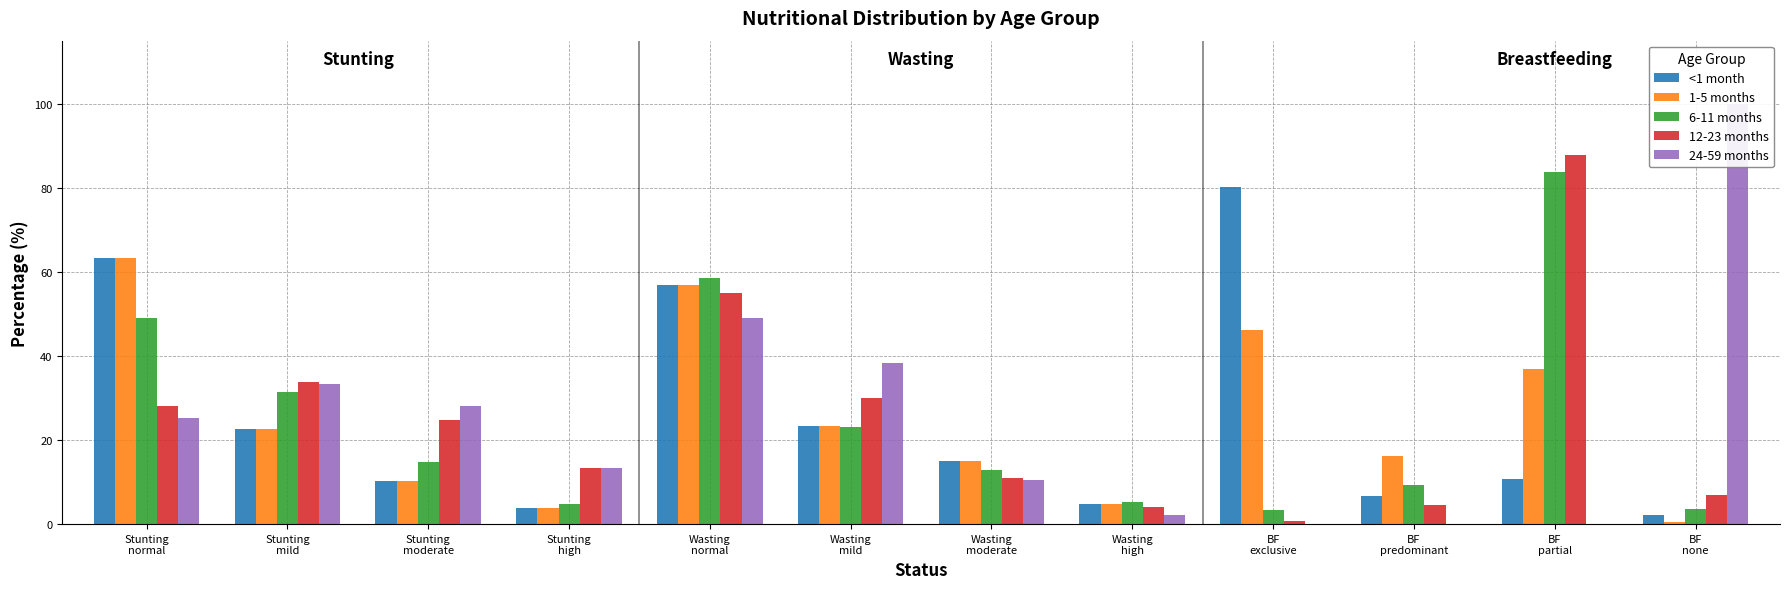

Rank the categories by 1-5 months value from highest to lowest.

Stunting
normal, Wasting
normal, BF
exclusive, BF
partial, Wasting
mild, Stunting
mild, BF
predominant, Wasting
moderate, Stunting
moderate, Wasting
high, Stunting
high, BF
none